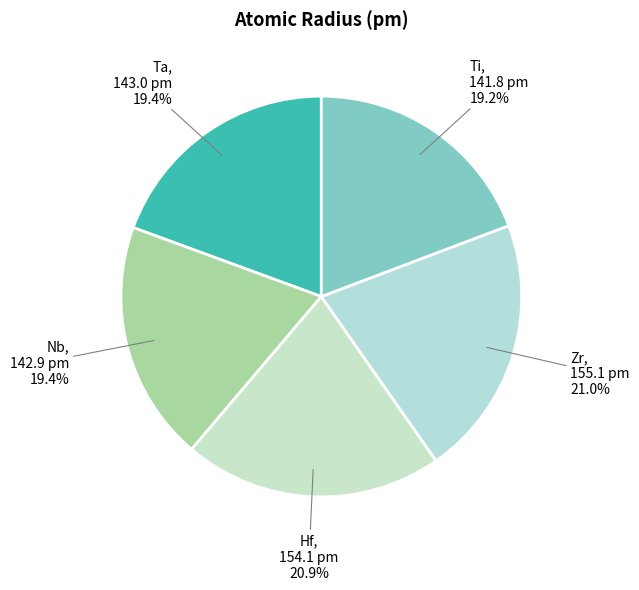

Between Zr and Nb, which is larger?

Zr